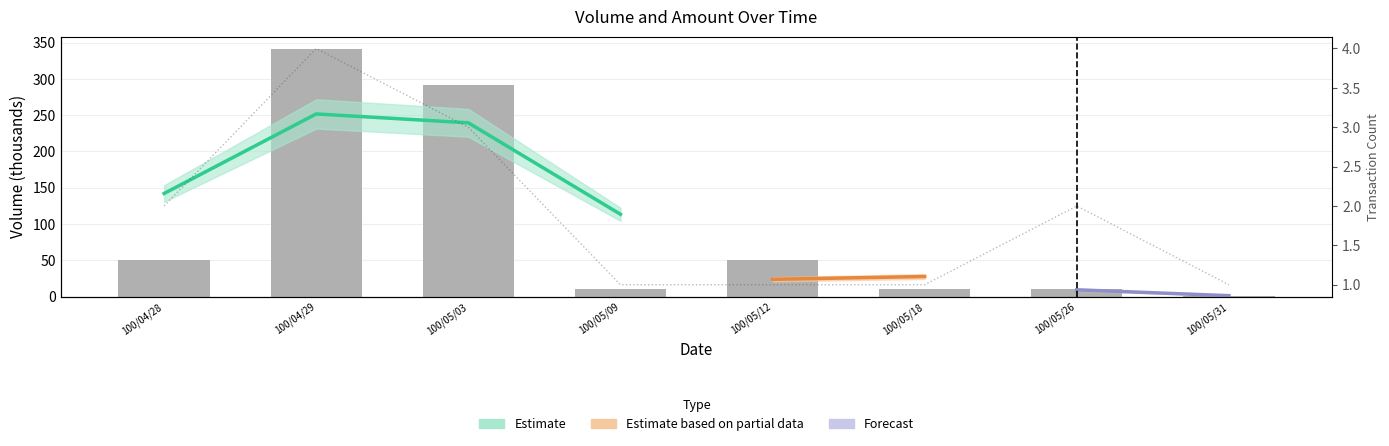

What is the difference between the maximum and minimum values in the col_8 (transactions) series?

3